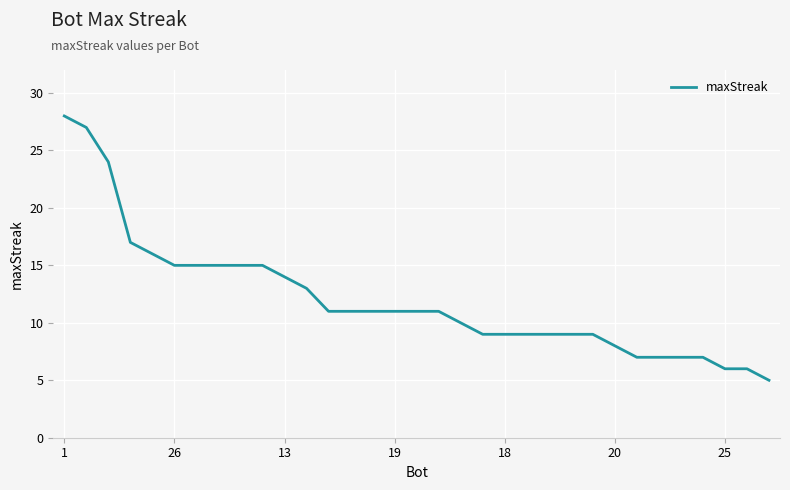

What is the smallest value displayed?

5